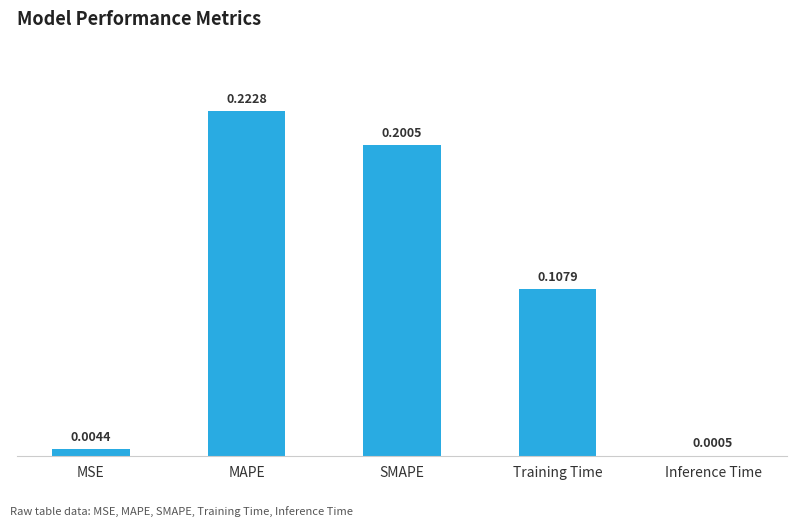

Between SMAPE and Training Time, which is larger?

SMAPE